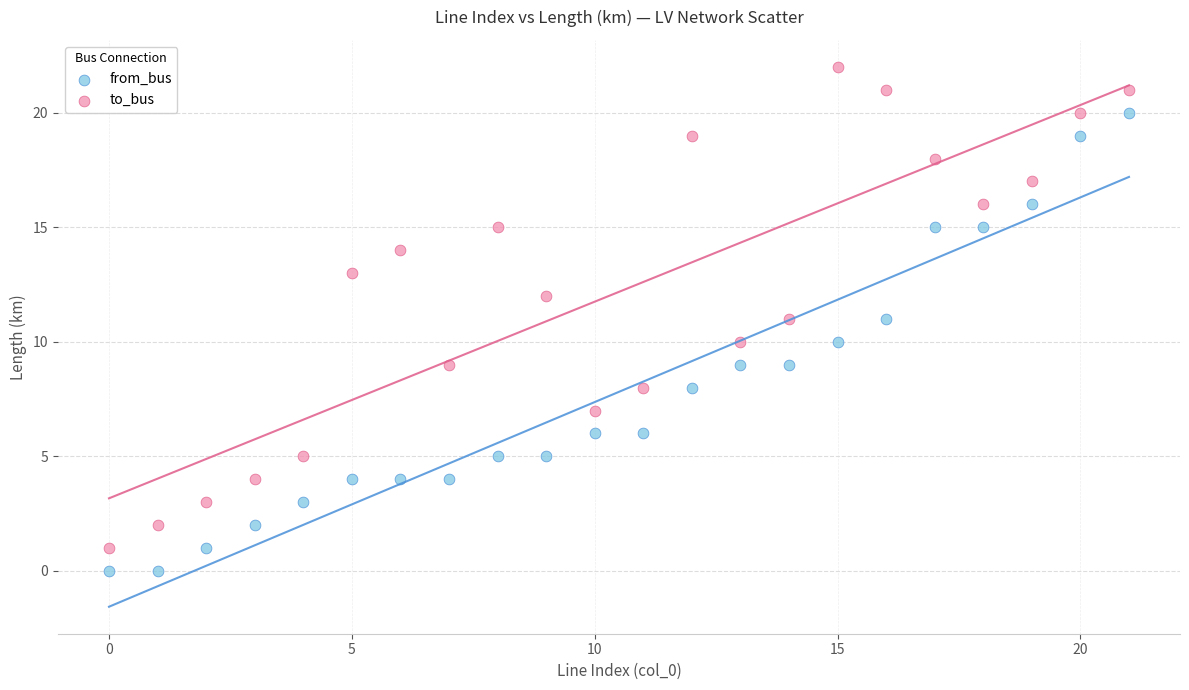

Across all data points, what is the range of Y values (max minus min)?

22